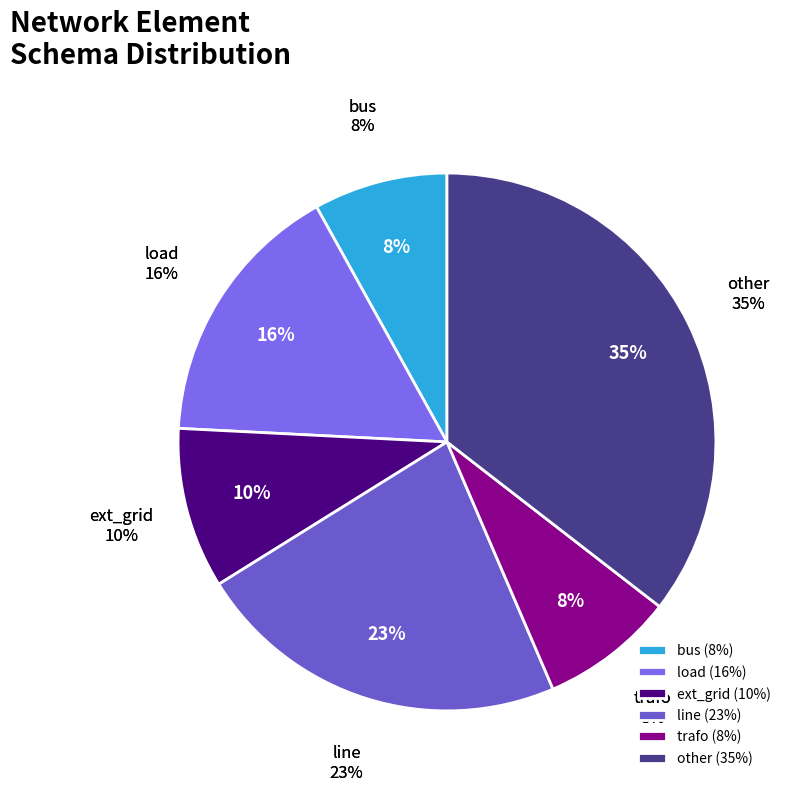

Does any single category account for the majority?

No